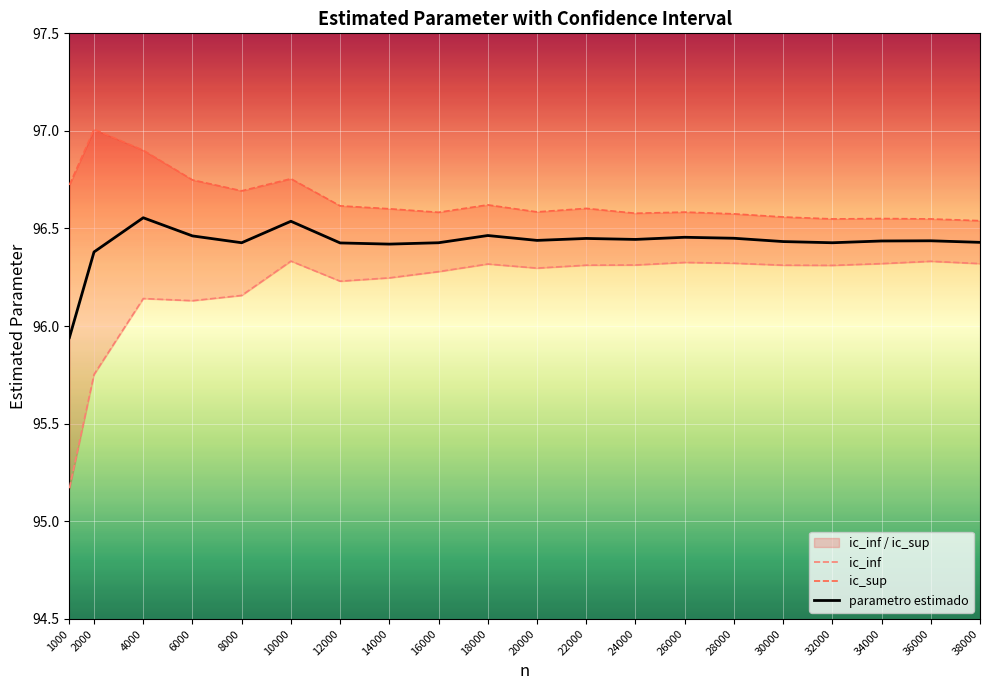

What value does the ic_inf series have at 18000?

96.3